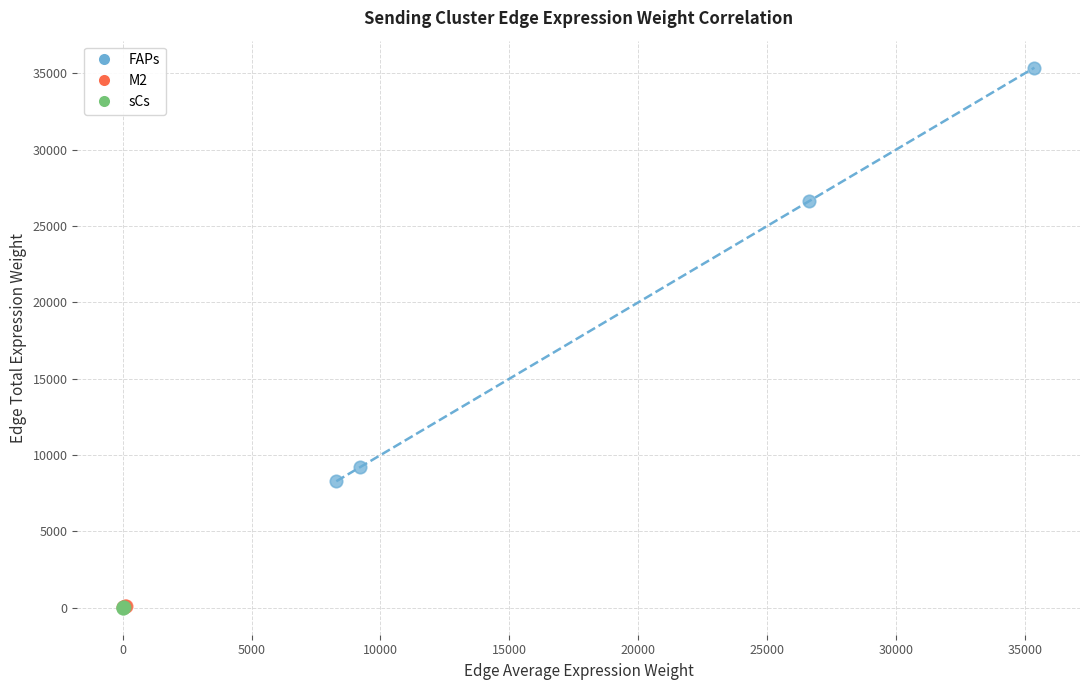

Which series has the largest Y range (max minus min)?

FAPs